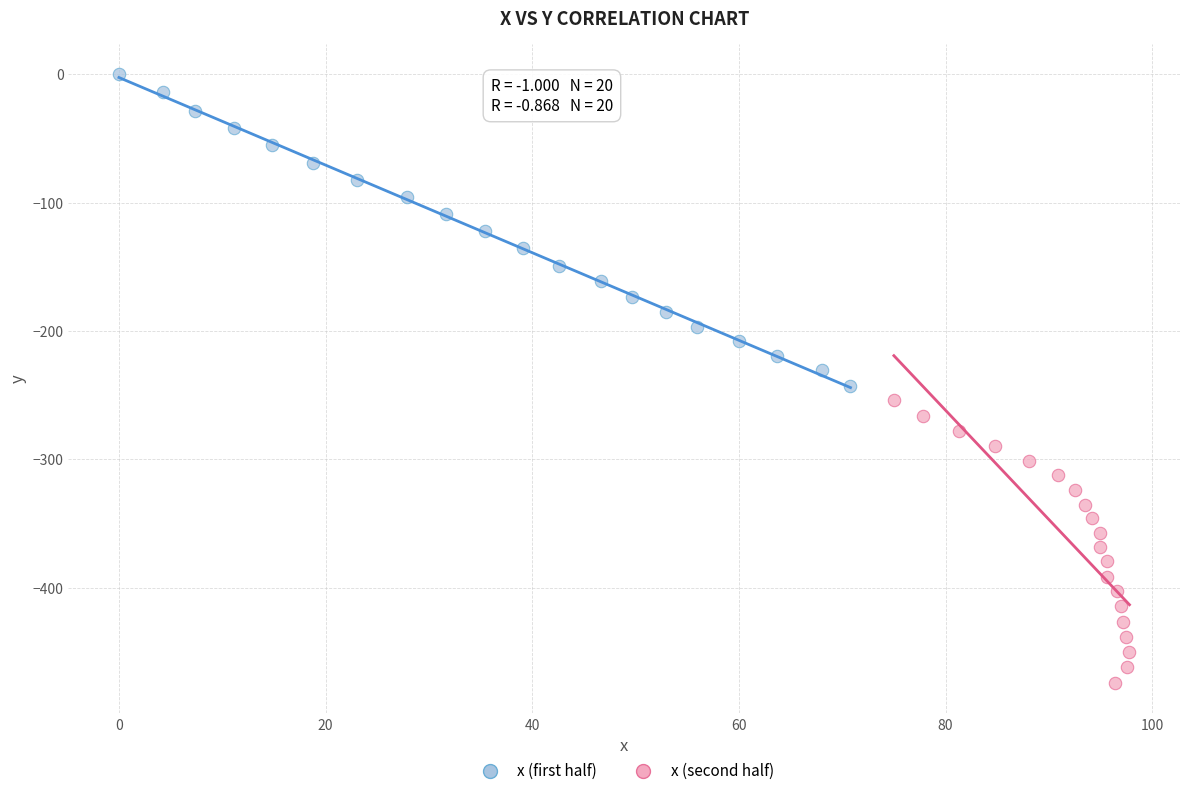

Which series has the widest spread of Y values?

x (first half)